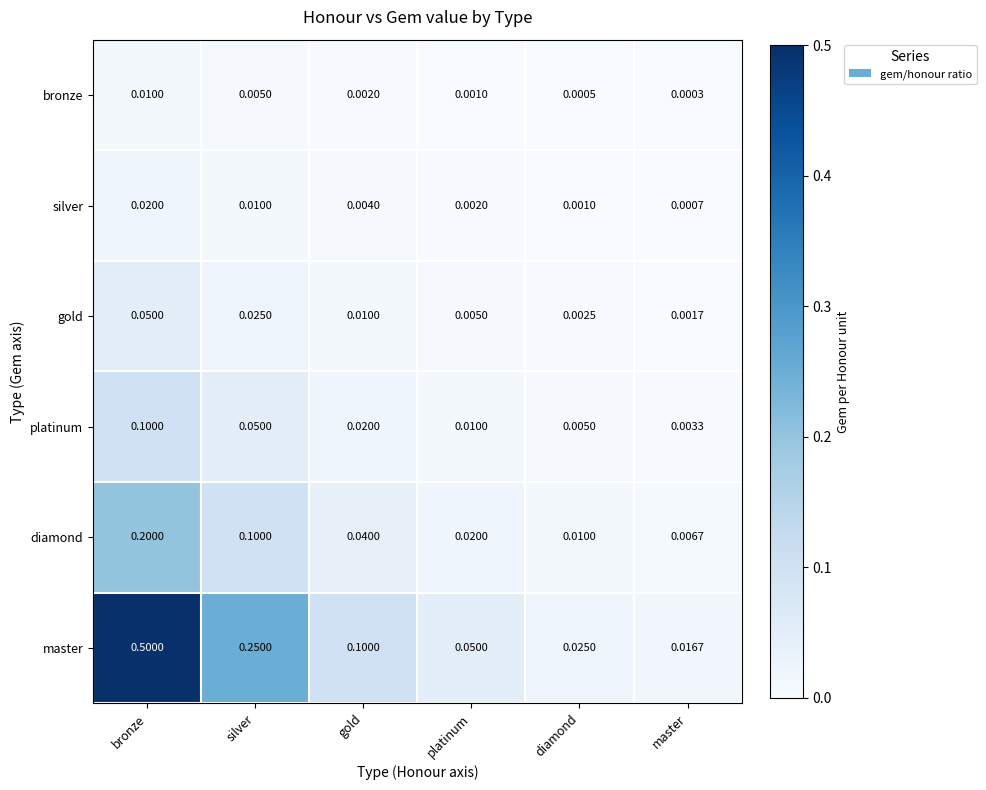

List the series in order of their peak value, highest first.

master, diamond, platinum, gold, silver, bronze